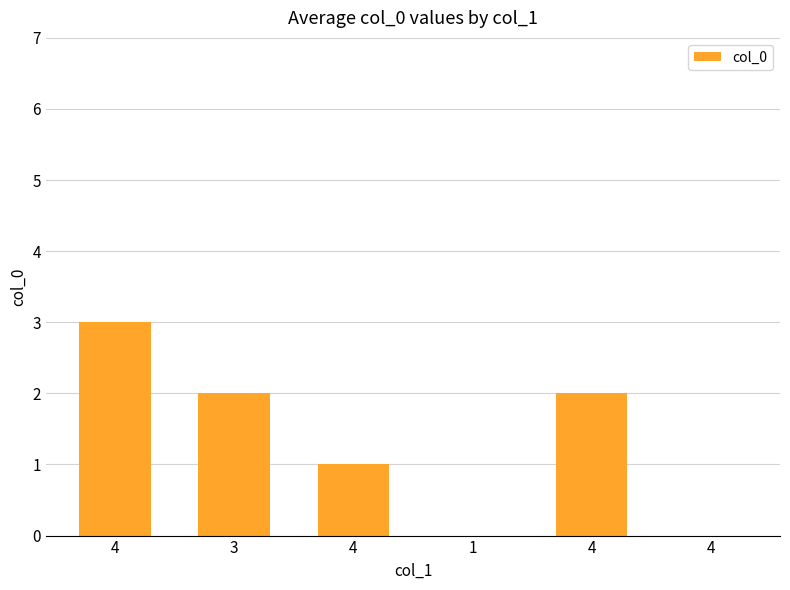

Reading left to right, transcribe all the data shown in this chart.

4=3	3=2	4=1	1=0	4=2	4=0